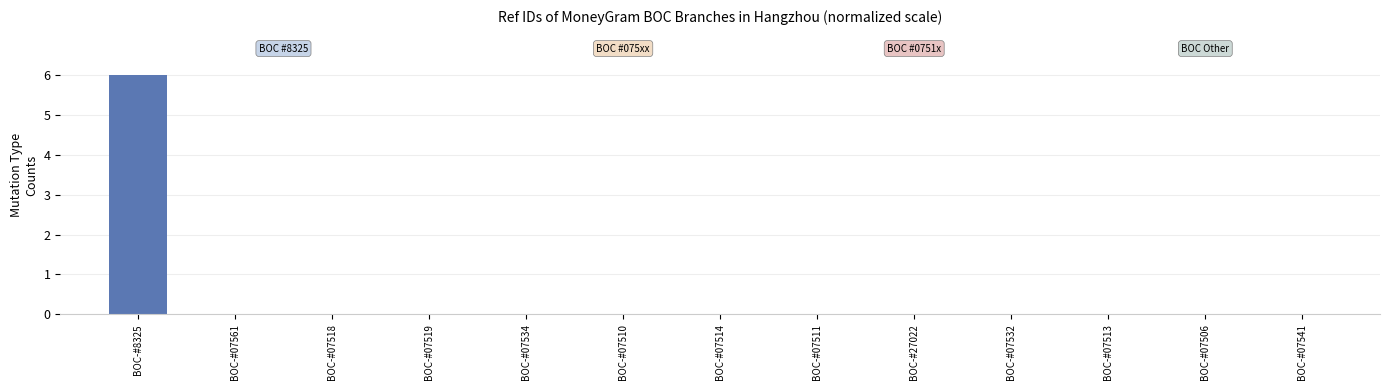

The value at BOC-#07518 is 0.0. True or false?

True